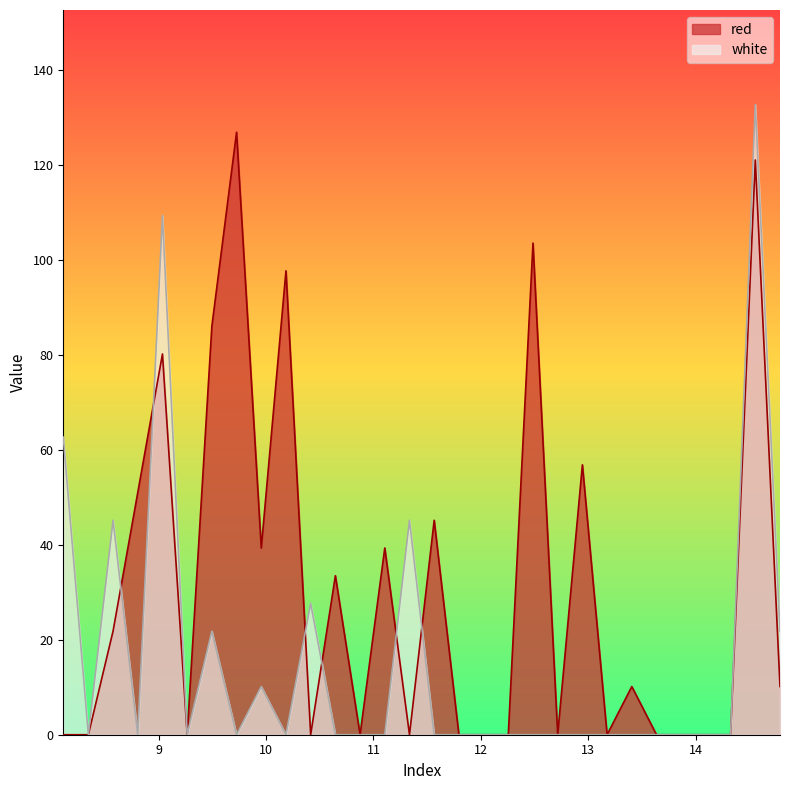

How many values in white are above zero?

9